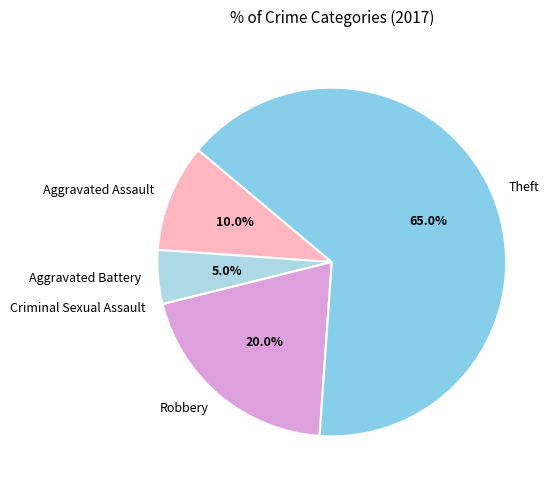

Is it true that Aggravated Battery is 16% of the pie?

False